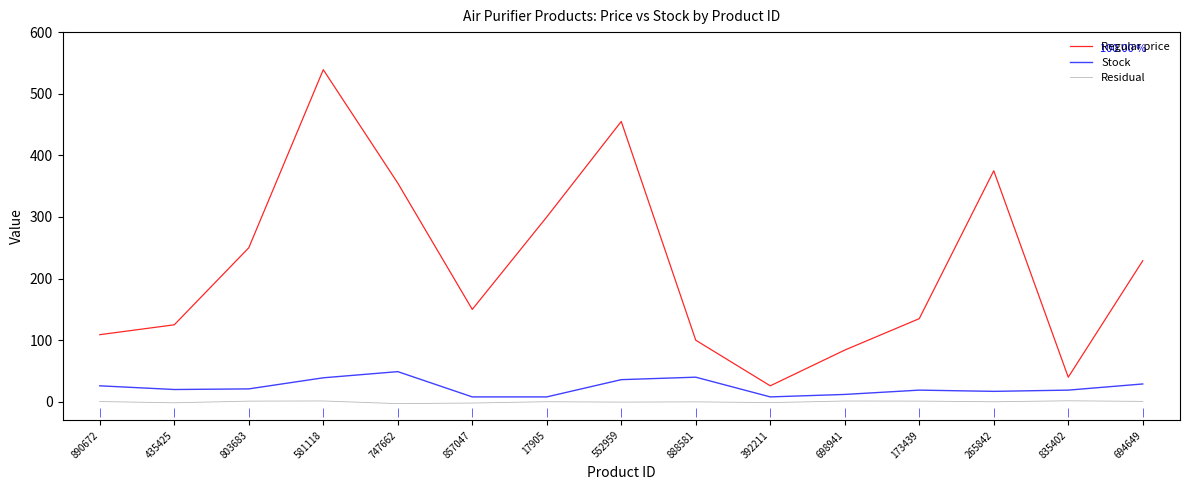

Where does the Regular price series first go above 149?

803683